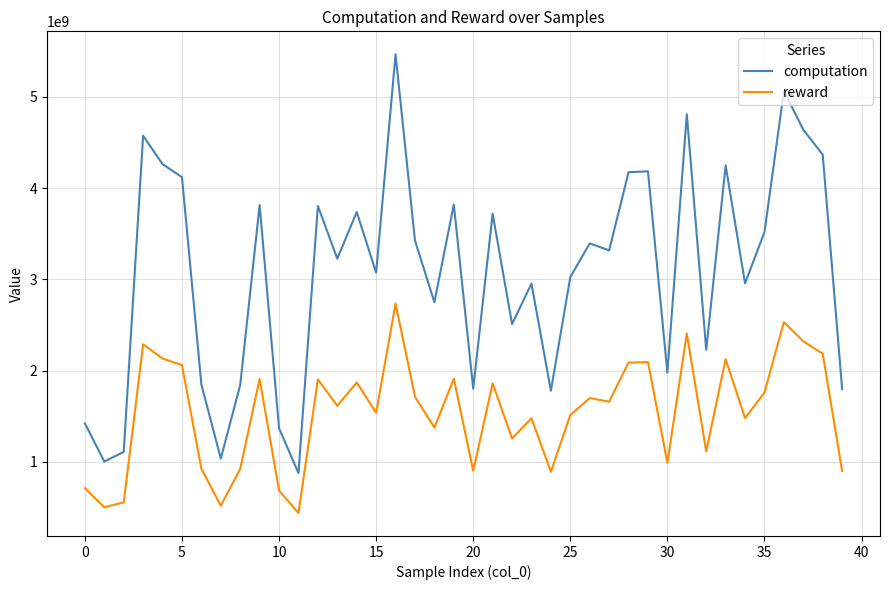

List the series in order of their overall mean, lowest first.

reward, computation